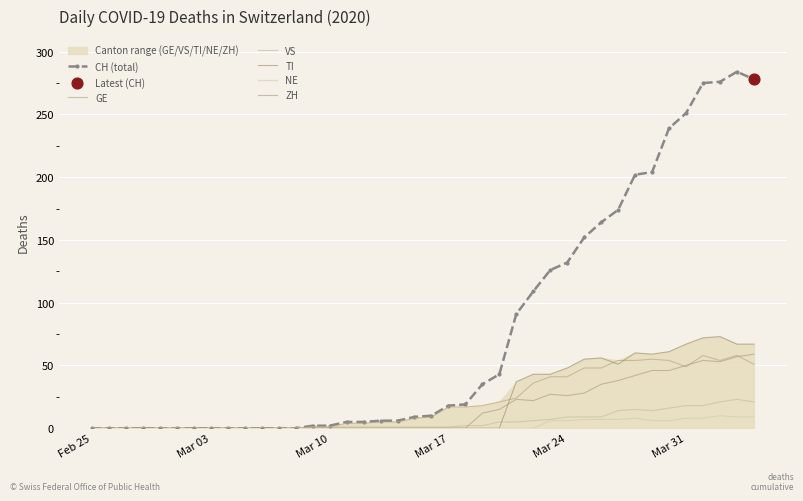

Which series contains the highest Y value?

CH (total)